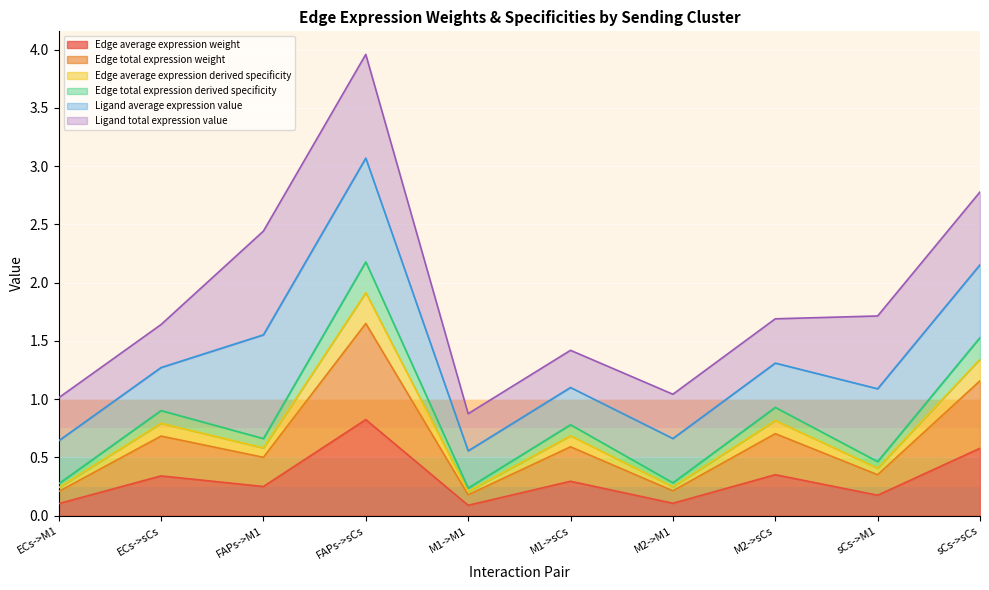

Where is Edge average expression derived specificity nearest to the value 1?

M2->sCs